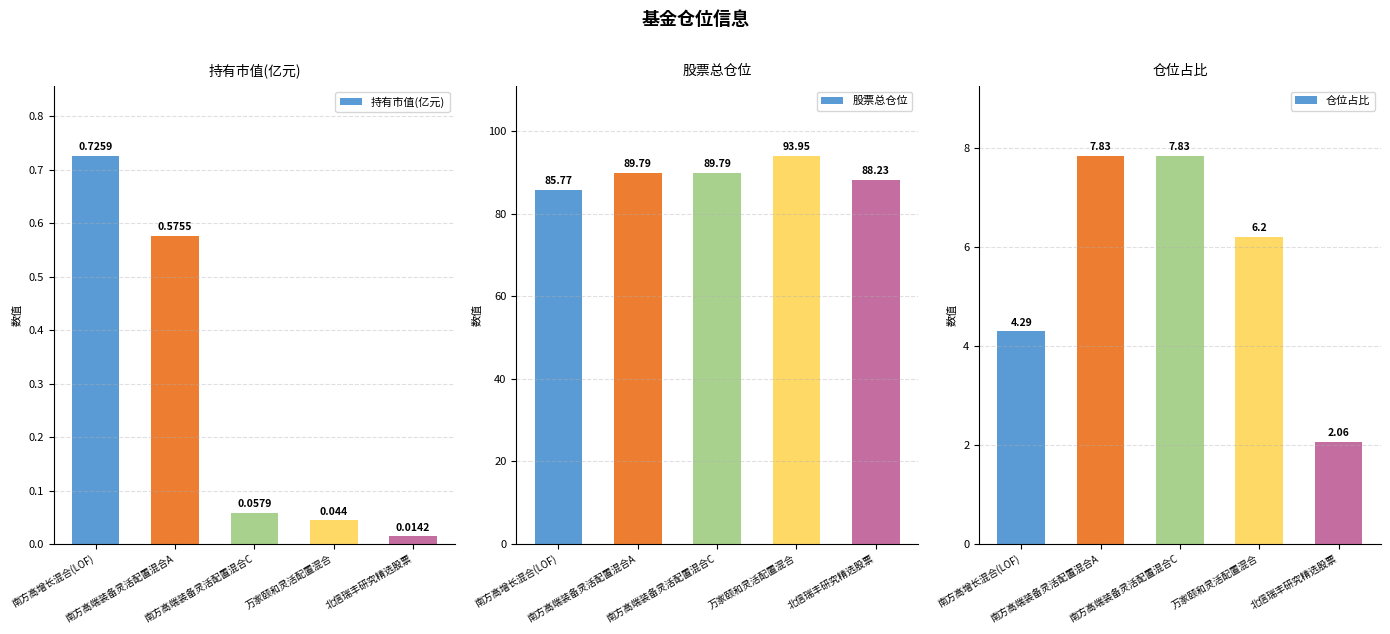

Between 南方高增长混合(LOF) and 北信瑞丰研究精选股票, which series saw the biggest shift?

股票总仓位